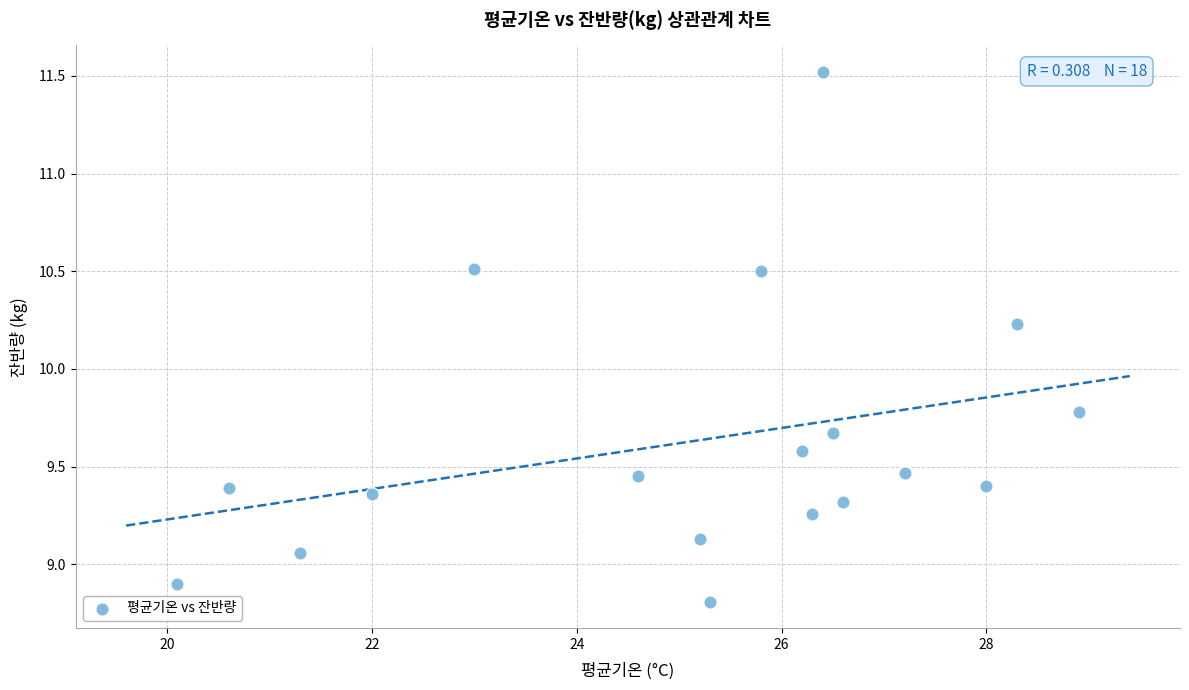

What is the range of X values (max minus min)?

8.8